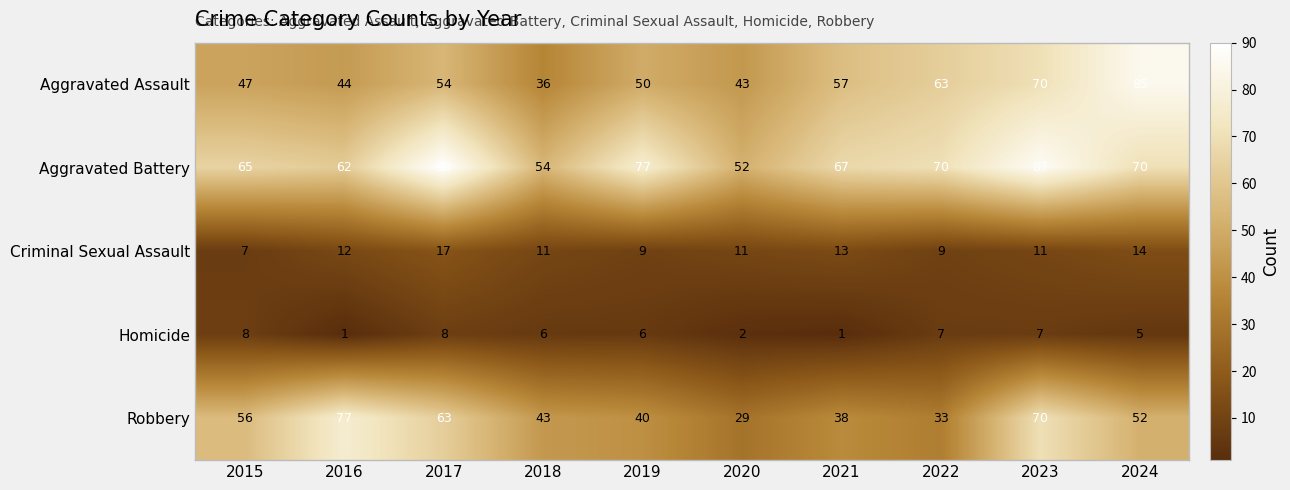

Which category has the highest value across all series?

2017